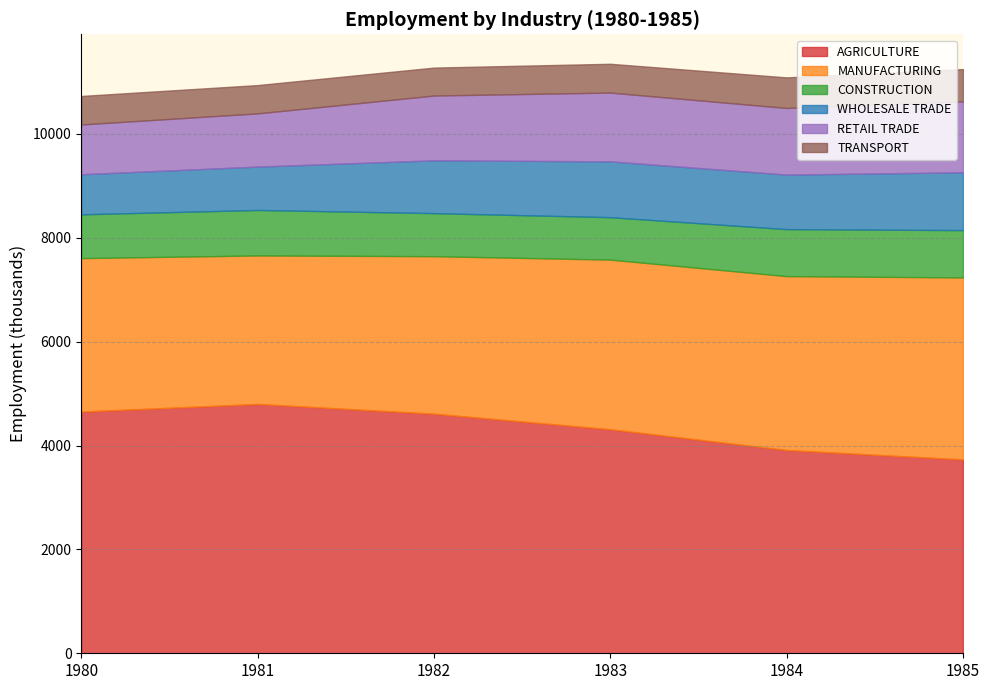

Is it true that MANUFACTURING equals 1241.5 at 1981?

False